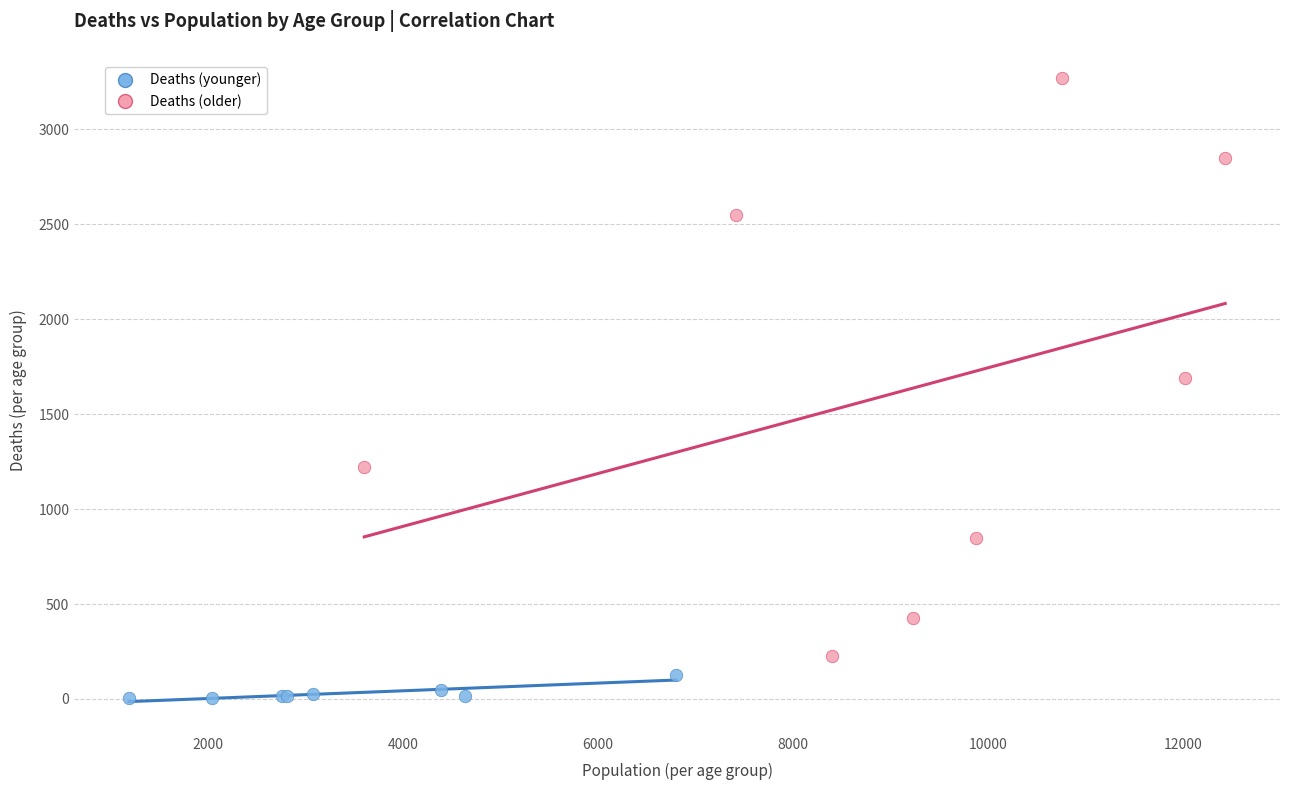

Which series has the widest spread of Y values?

Deaths (older)